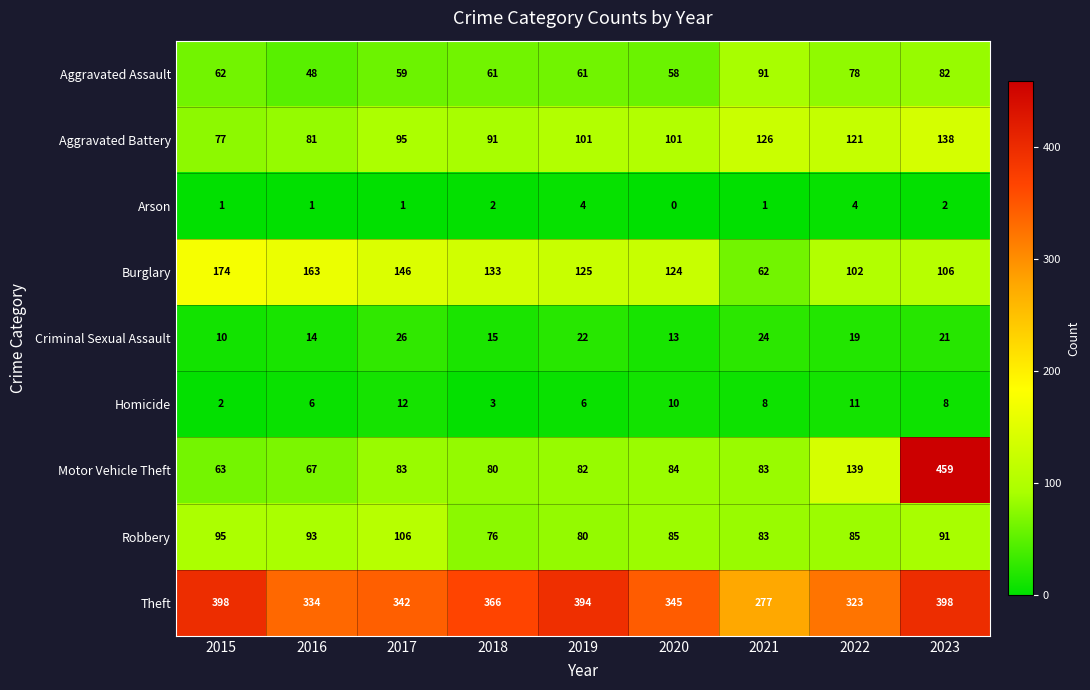

Count the number of data series in this chart.

9